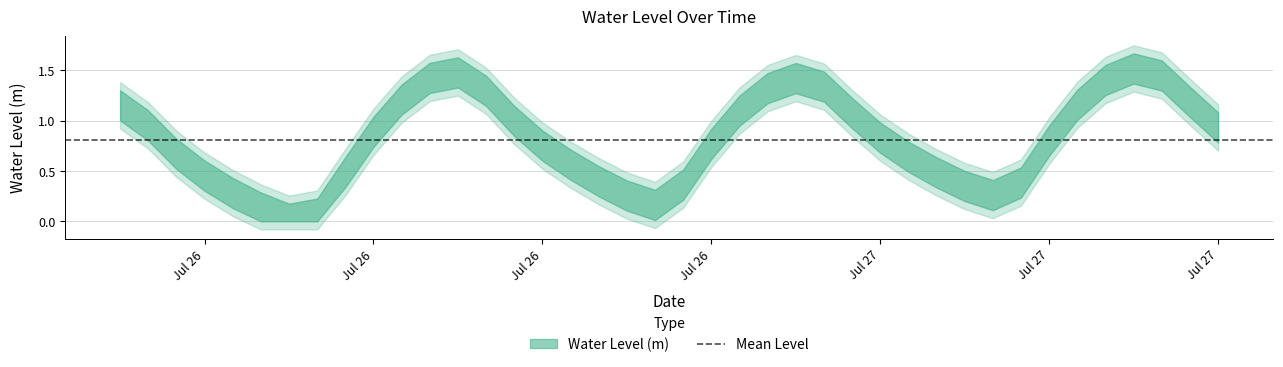

What is the difference between the second highest and minimum values?

1.5